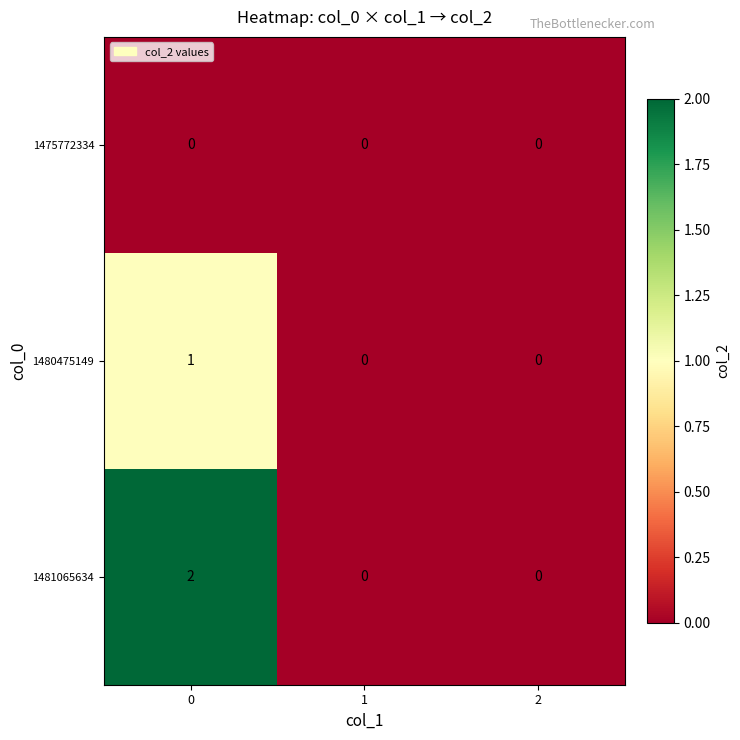

Which series has the widest spread of values?

1481065634